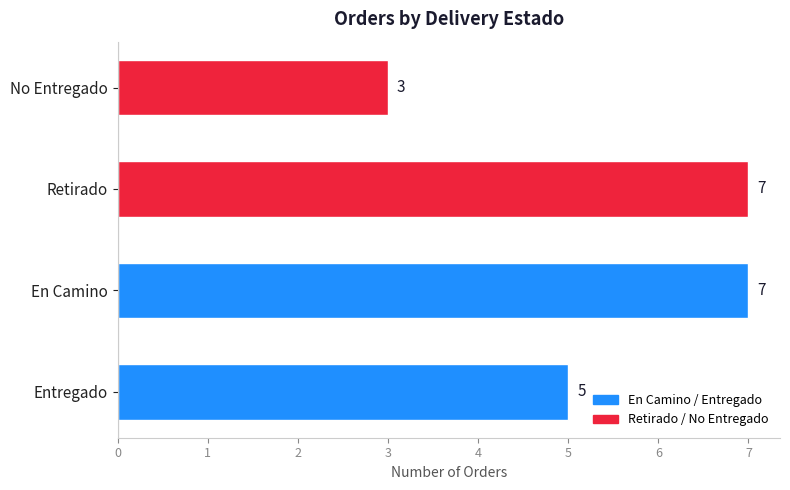

How many values are between 5 and 7?

3